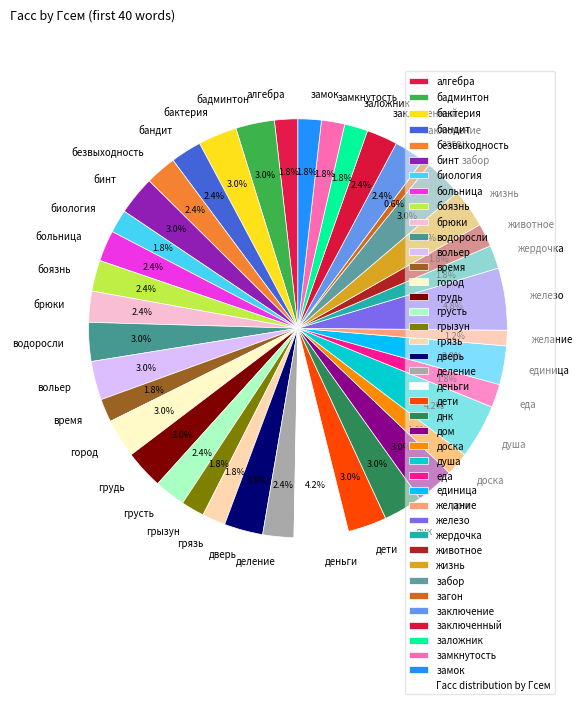

Which slice is the smallest?

загон